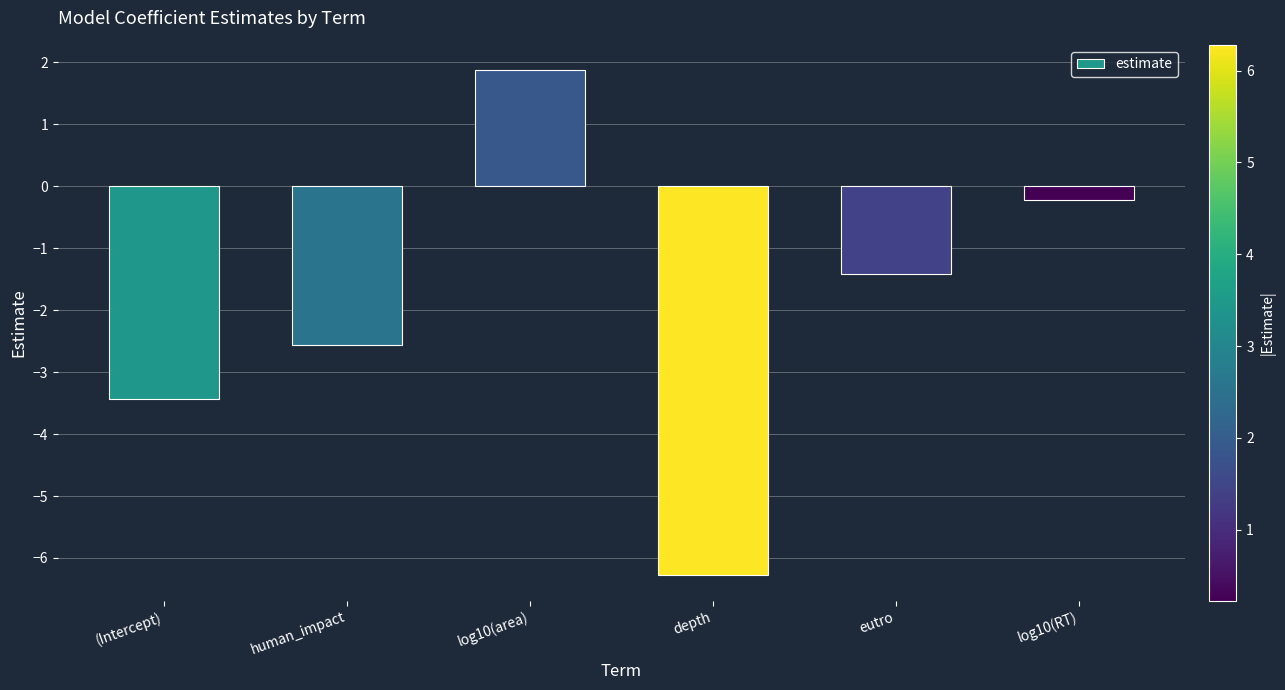

What is the change in value from human_impact to log10(RT)?

+2.3